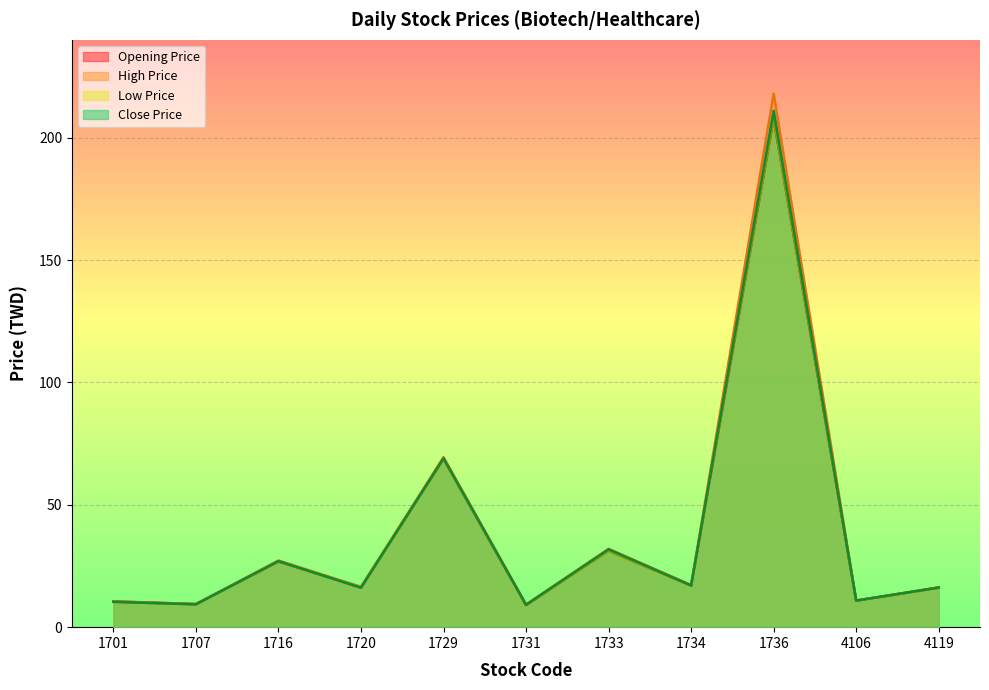

What is the sum of all opening_price values?

425.0